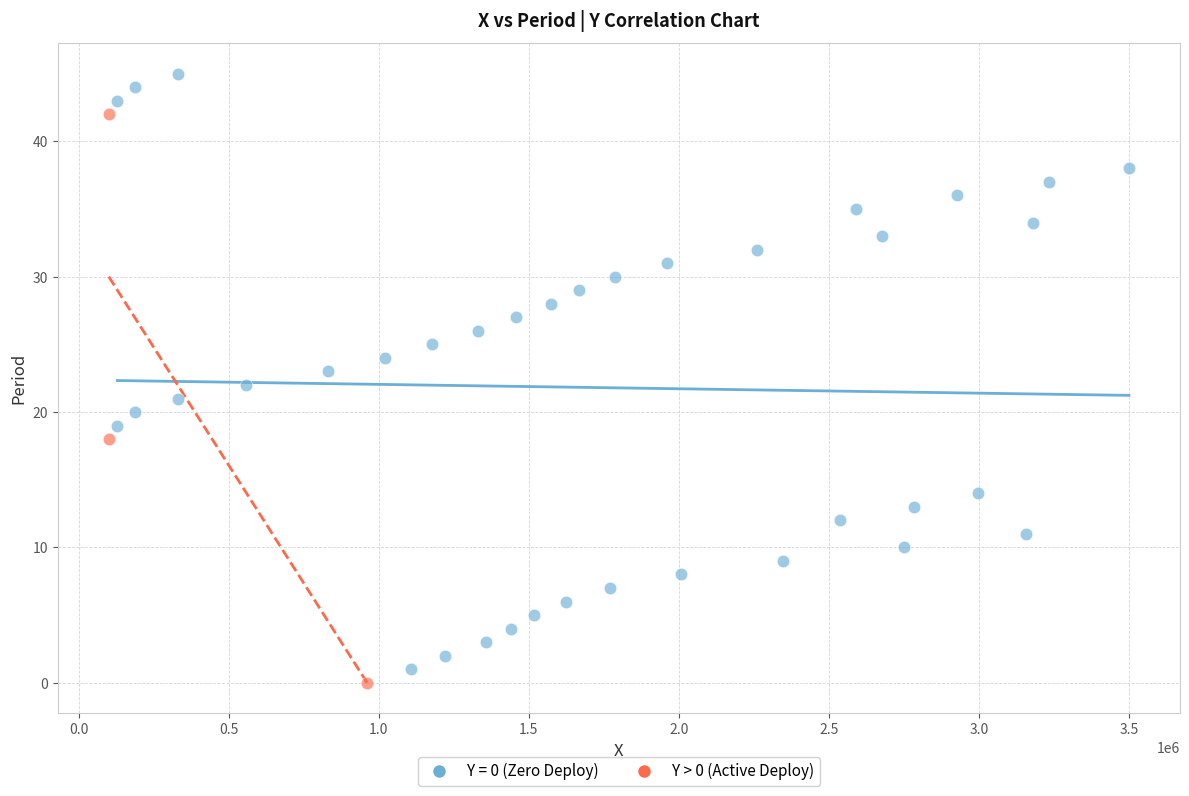

Which series has the widest spread of Y values?

Y = 0 (Zero Deploy)